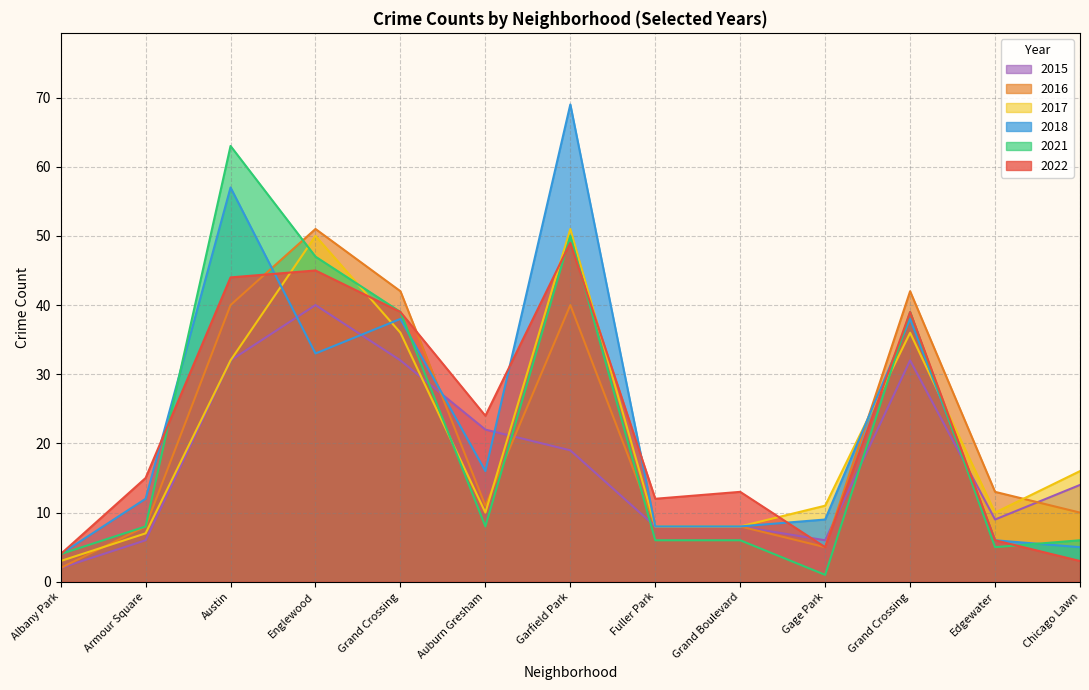

Read the 2018 value at Fuller Park, to the nearest 5.

10